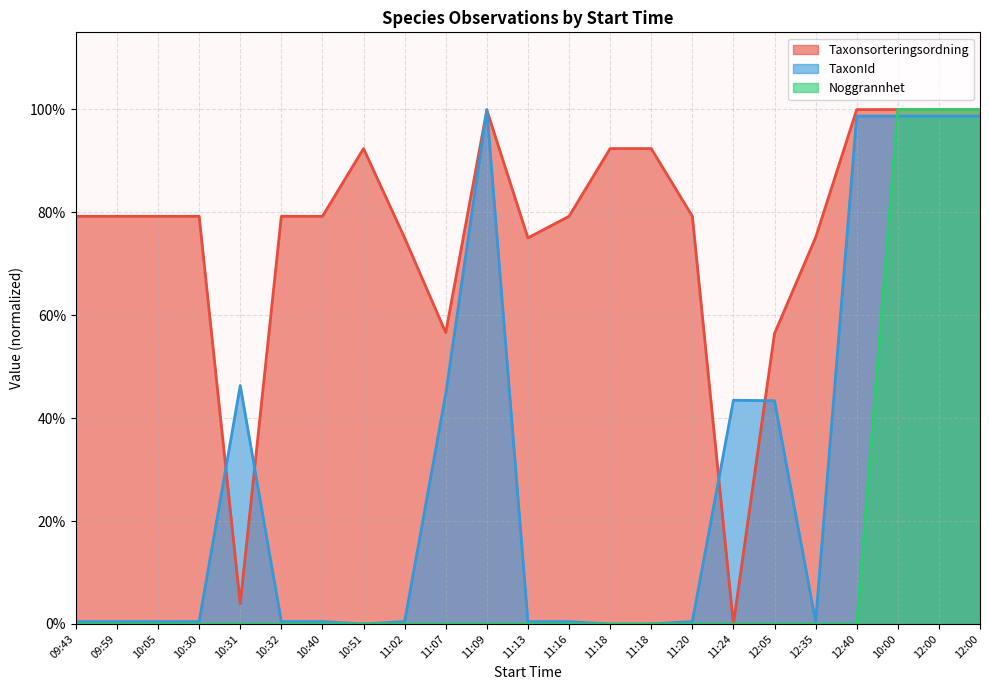

At 11:07, list the series in order from largest to smallest.

Taxonsorteringsordning, TaxonId, Noggrannhet